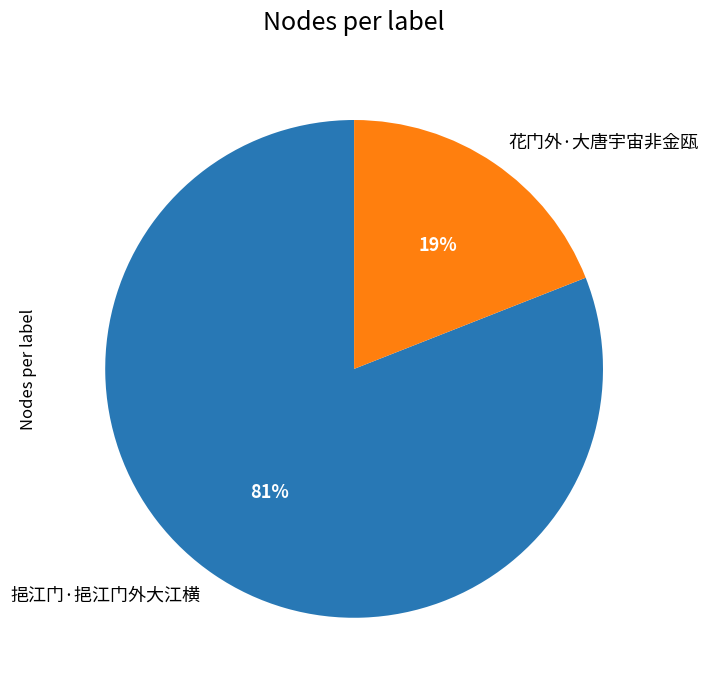

What is the smallest slice in the pie chart?

花门外·大唐宇宙非金瓯